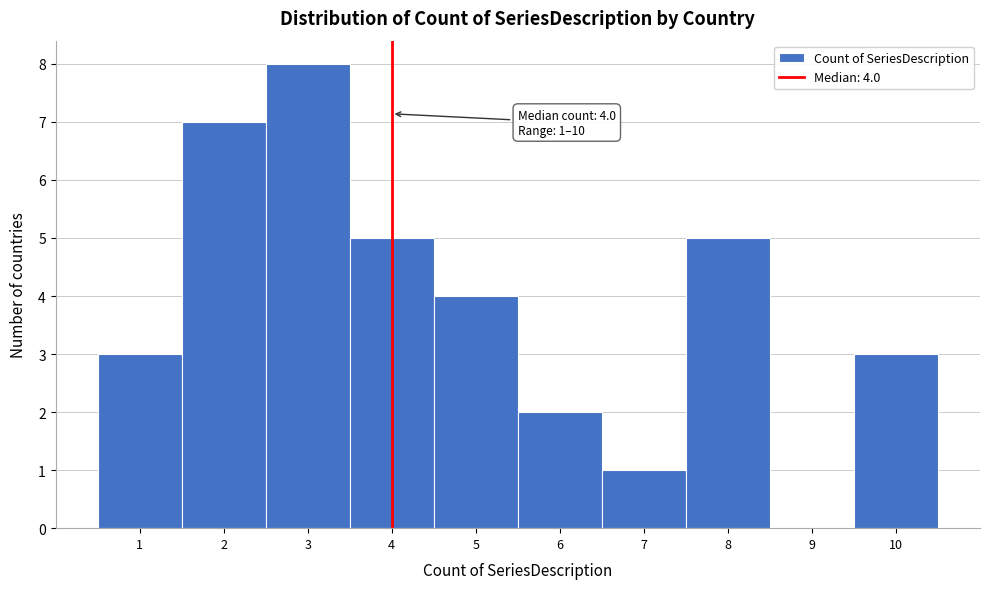

Over which range of the x-axis is the bar tallest?

2.5 to 3.5